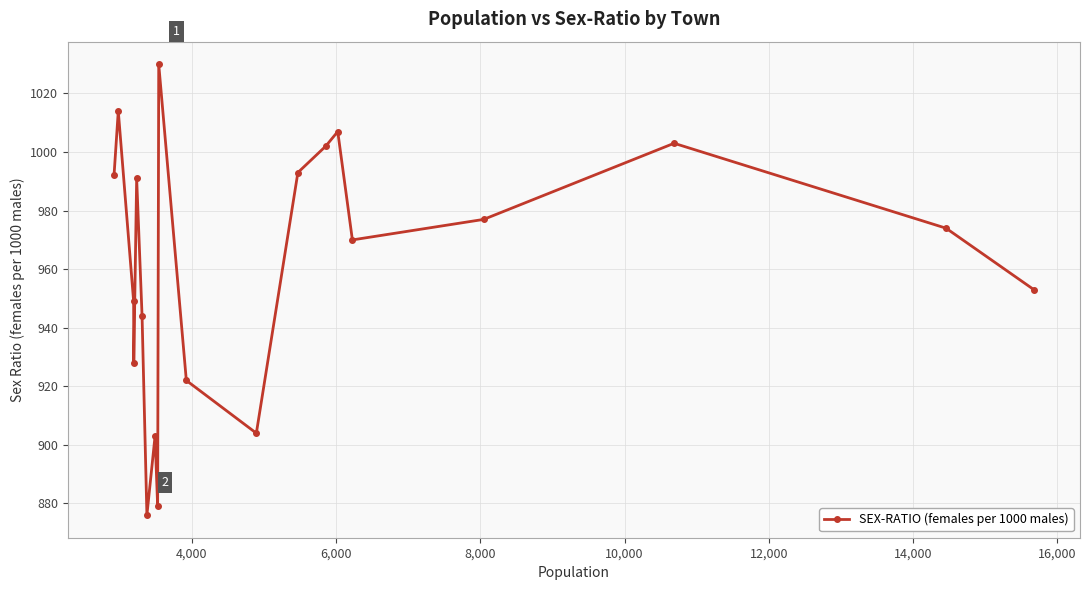

What is the difference between the maximum and second lowest values?

151